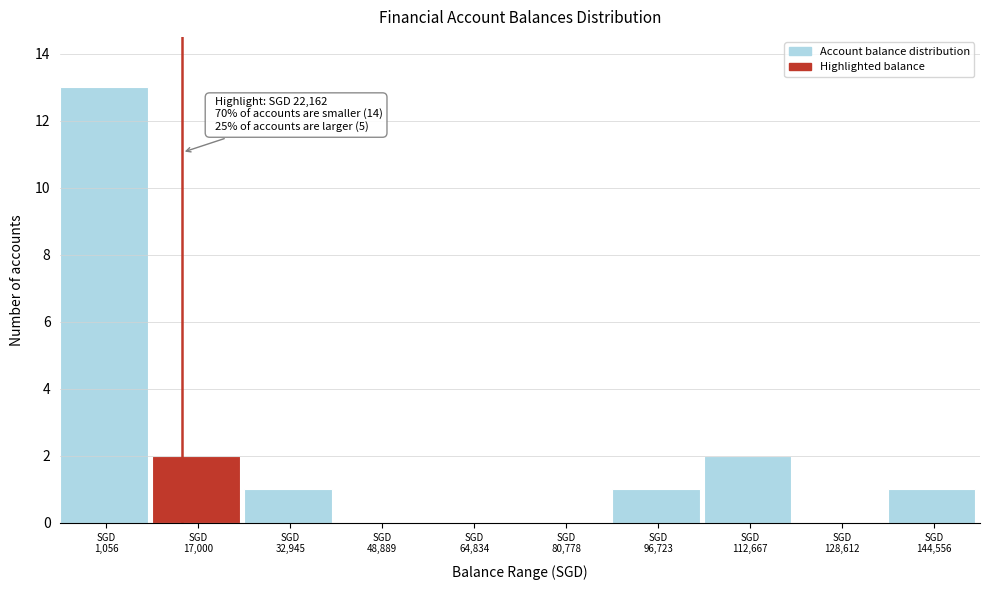

What is the sum of all values?

20